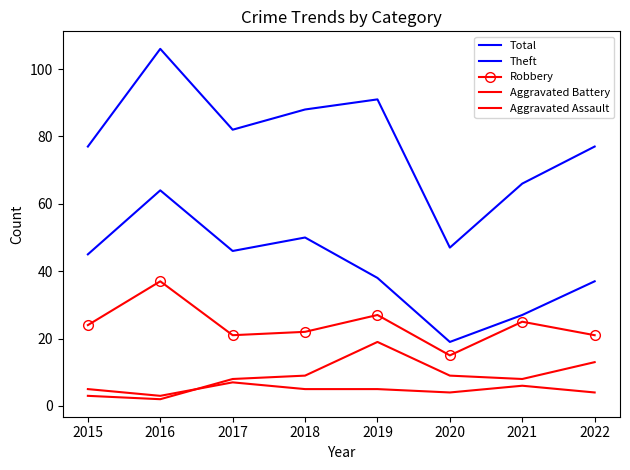

True or false: Robbery and Total cross at least once.

False